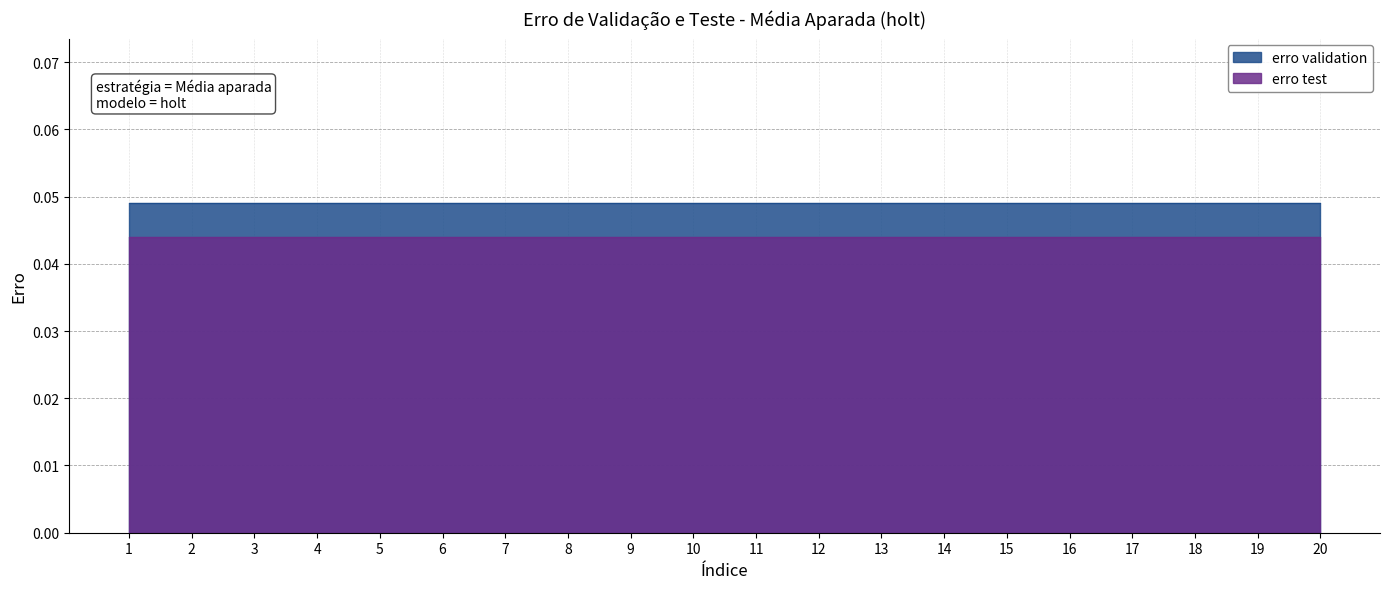

At 15, list the series in order from largest to smallest.

erro validation, erro test